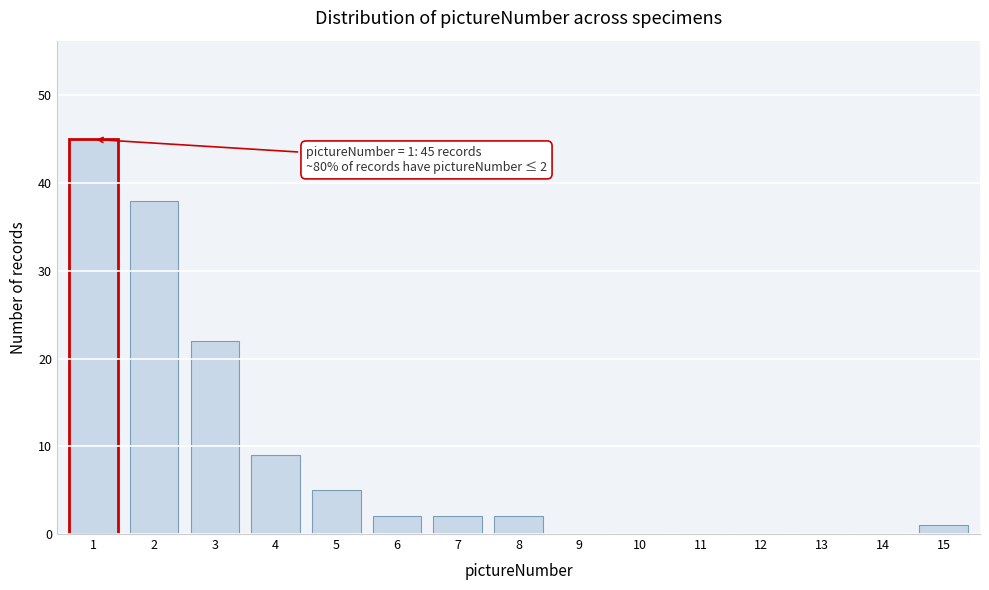

Reading left to right, list all the values displayed in this chart.

1=45	2=38	3=22	4=9	5=5	6=2	7=2	8=2	9=0	10=0	11=0	12=0	13=0	14=0	15=1